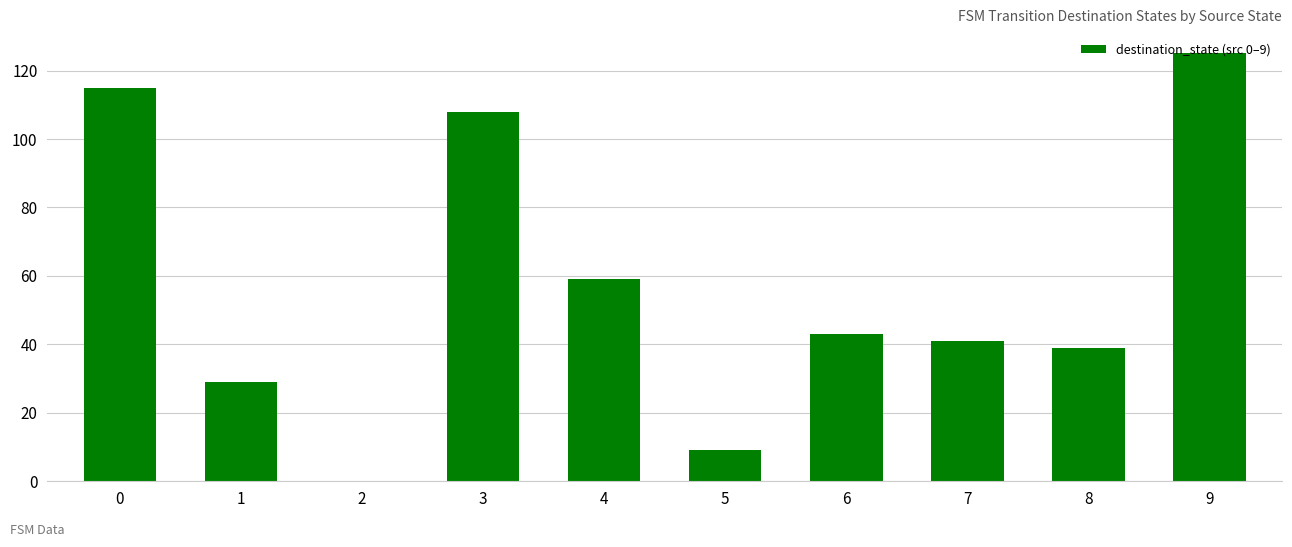

The chart shows a value of 39 at 8. True or false?

True